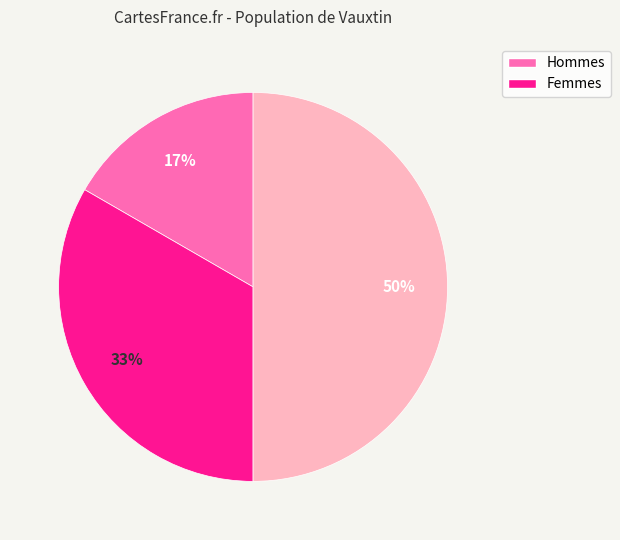

To the nearest percent, what is the average slice percentage?

33%